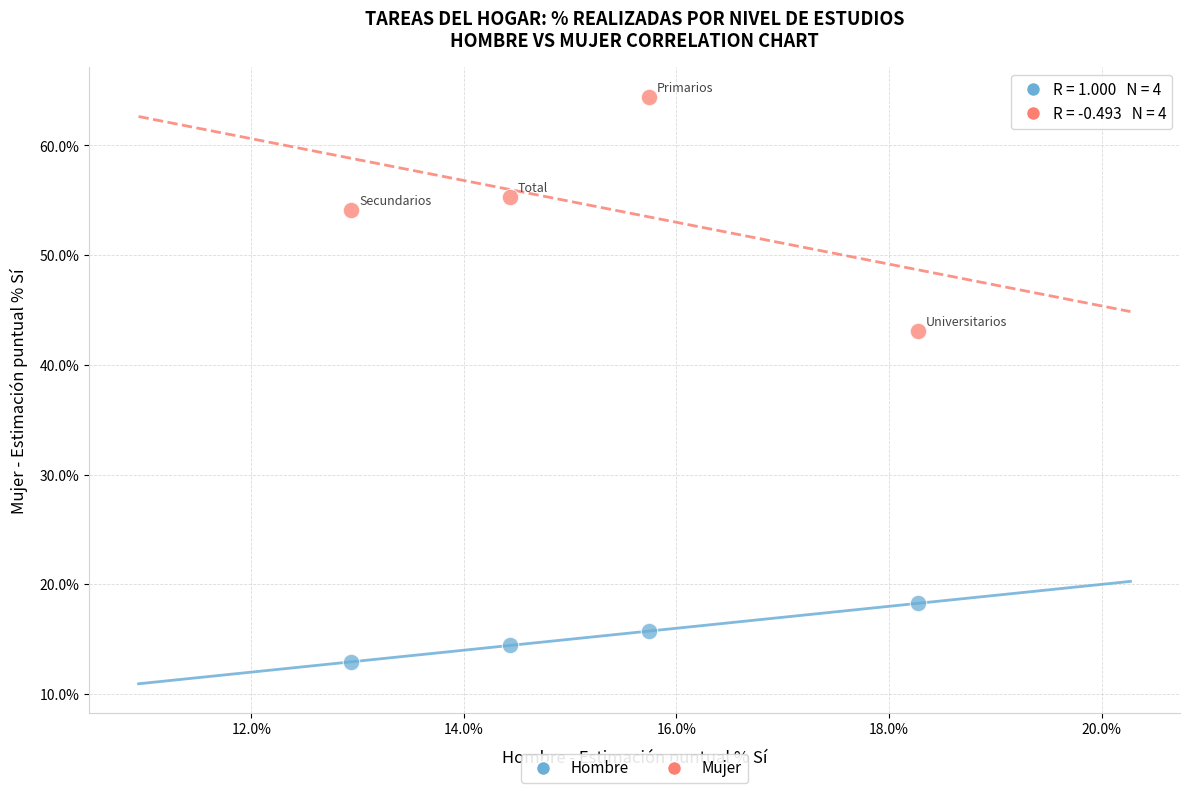

Across all data points, what is the average Y value?

34.8